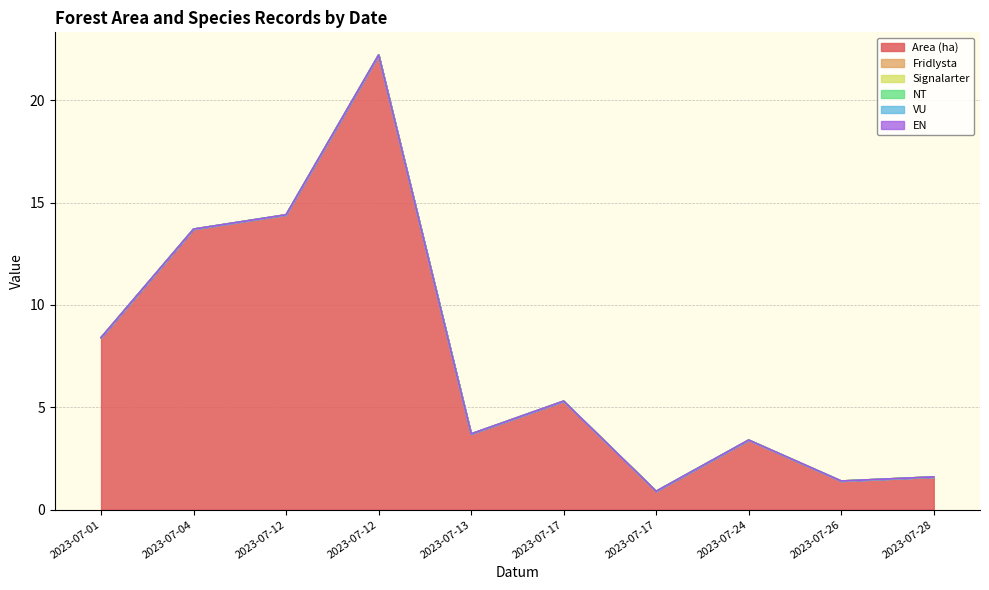

Reading right to left, list all the values displayed in this chart.

Area (ha): 1.6	1.4	3.4	0.9	5.3	3.7	22.2	14.4	13.7	8.4
Fridlysta: 0.0	0.0	0.0	0.0	0.0	0.0	0.0	0.0	0.0	0.0
Signalarter: 0.0	0.0	0.0	0.0	0.0	0.0	0.0	0.0	0.0	0.0
NT: 0.0	0.0	0.0	0.0	0.0	0.0	0.0	0.0	0.0	0.0
VU: 0.0	0.0	0.0	0.0	0.0	0.0	0.0	0.0	0.0	0.0
EN: 0.0	0.0	0.0	0.0	0.0	0.0	0.0	0.0	0.0	0.0